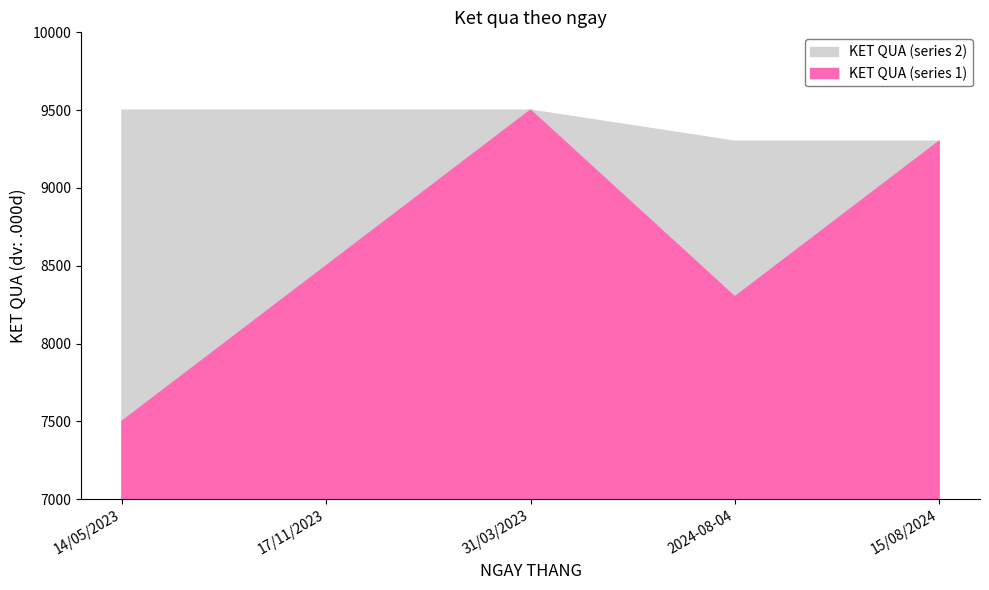

Is the value of KET QUA (series 1) at 31/03/2023 greater than the value of KET QUA (series 2) at 14/05/2023?

No